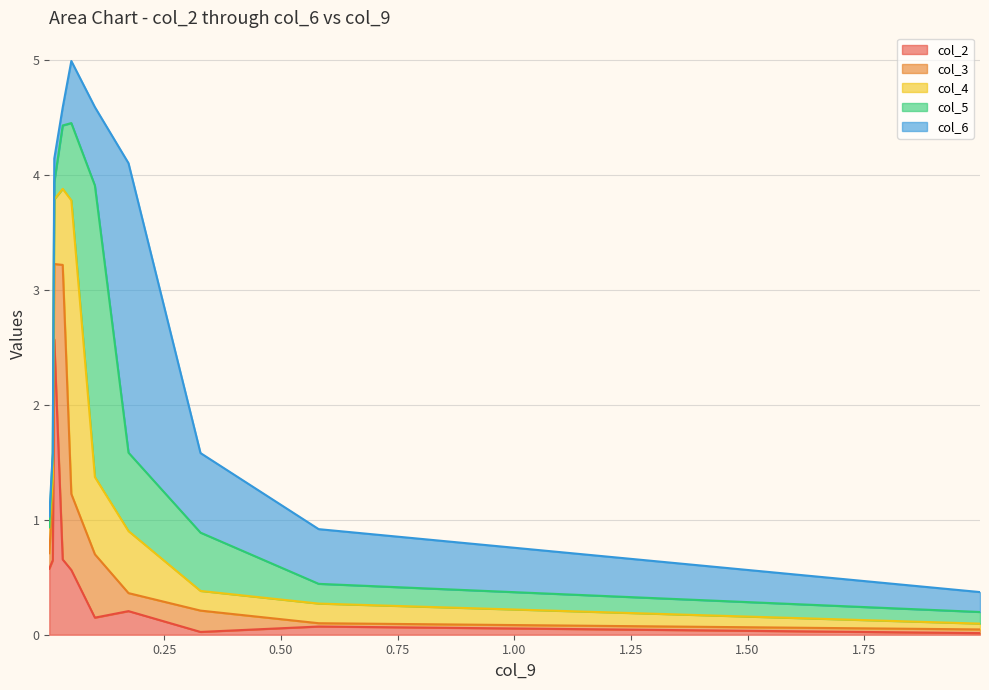

What is the total value across all series at 0.013992644353963607?

4.1